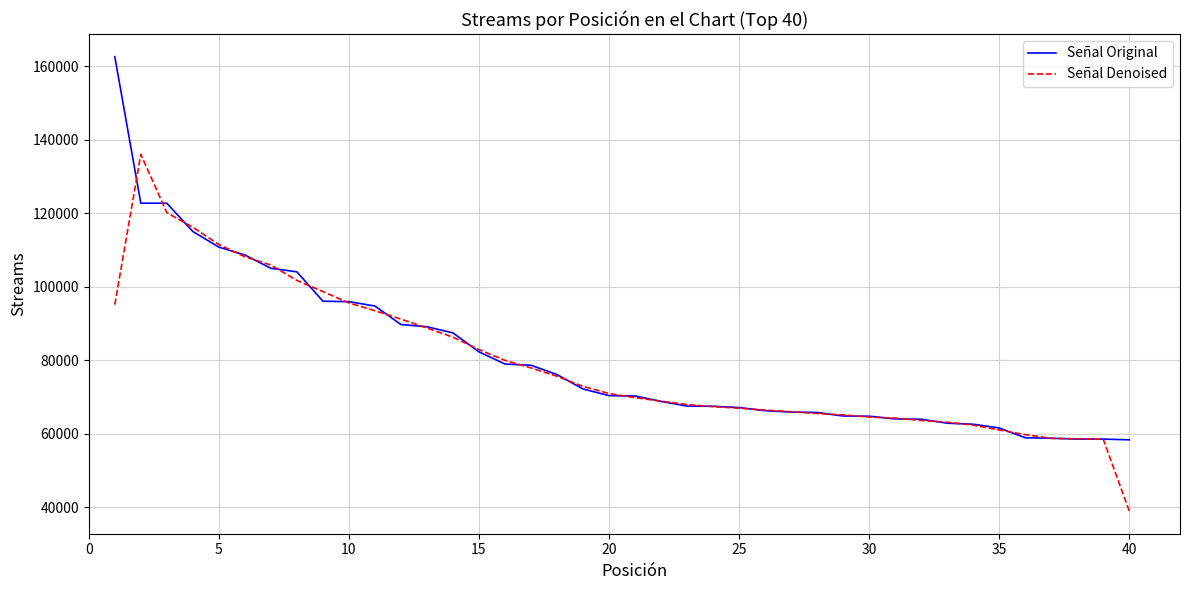

Is this an area chart (filled region under the line)?

No